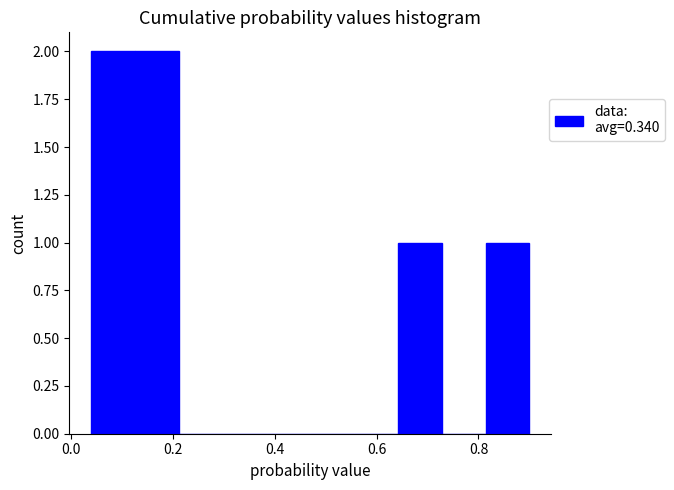

What is the height of the bar covering 0.814 to 0.900 on the x-axis? Neither the bar edges nor the heights are printed on the chart, so give them approximately, as read against the axes.

1